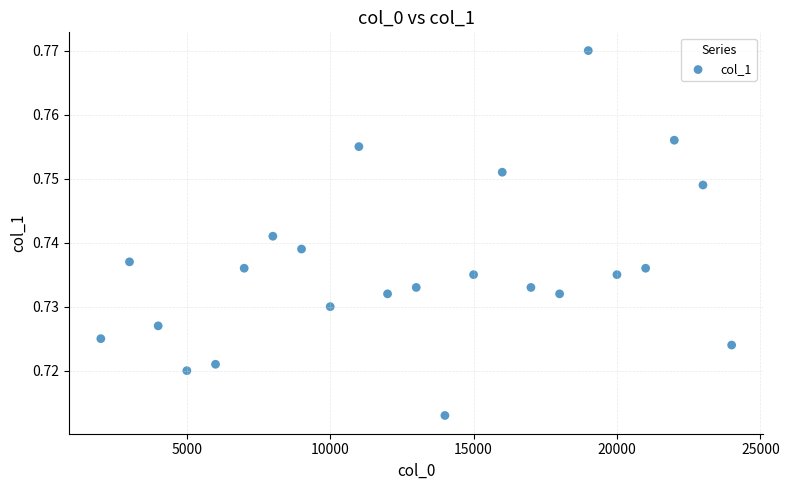

What is the range of X values (max minus min)?

22000.0